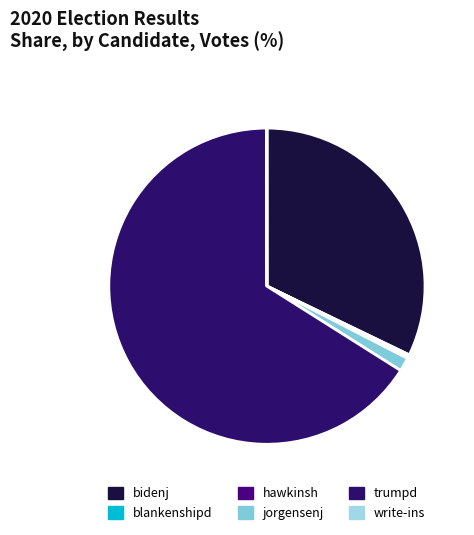

Is it true that jorgensenj is 11% of the pie?

False